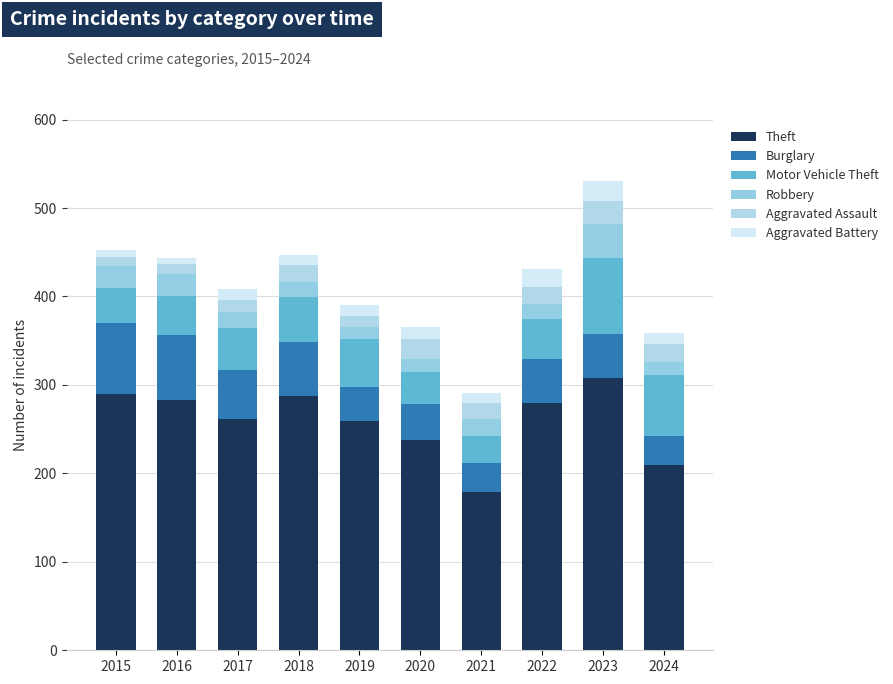

What is the difference between the maximum and second lowest values in the Theft series?

98